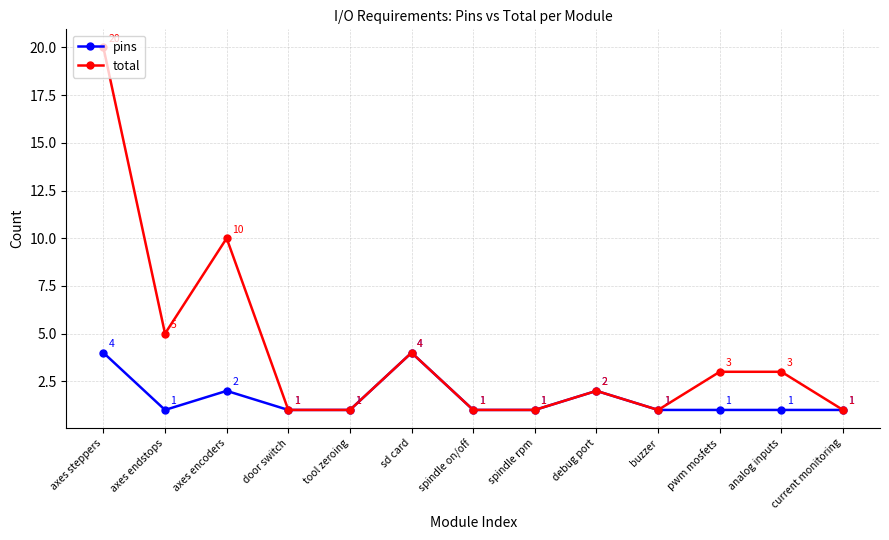

Which series has the widest spread of values?

total